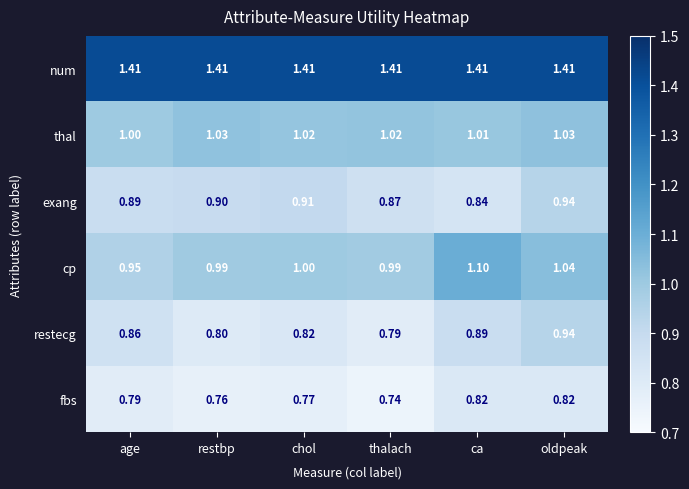

Which series changed the most between restbp and chol?

restecg